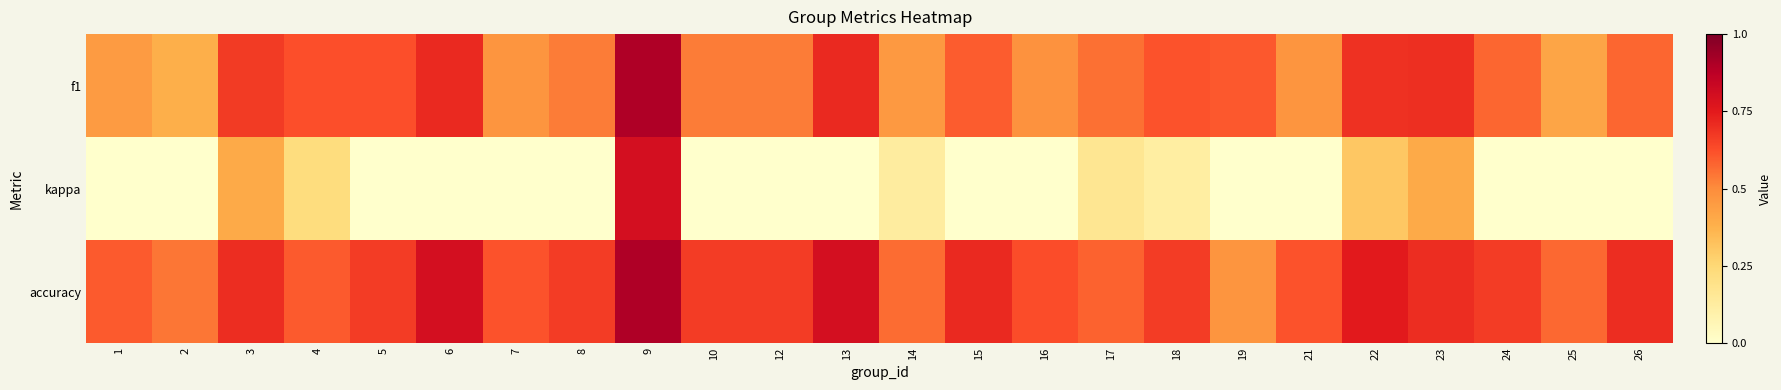

At 24, list the series in order from largest to smallest.

accuracy, f1, kappa